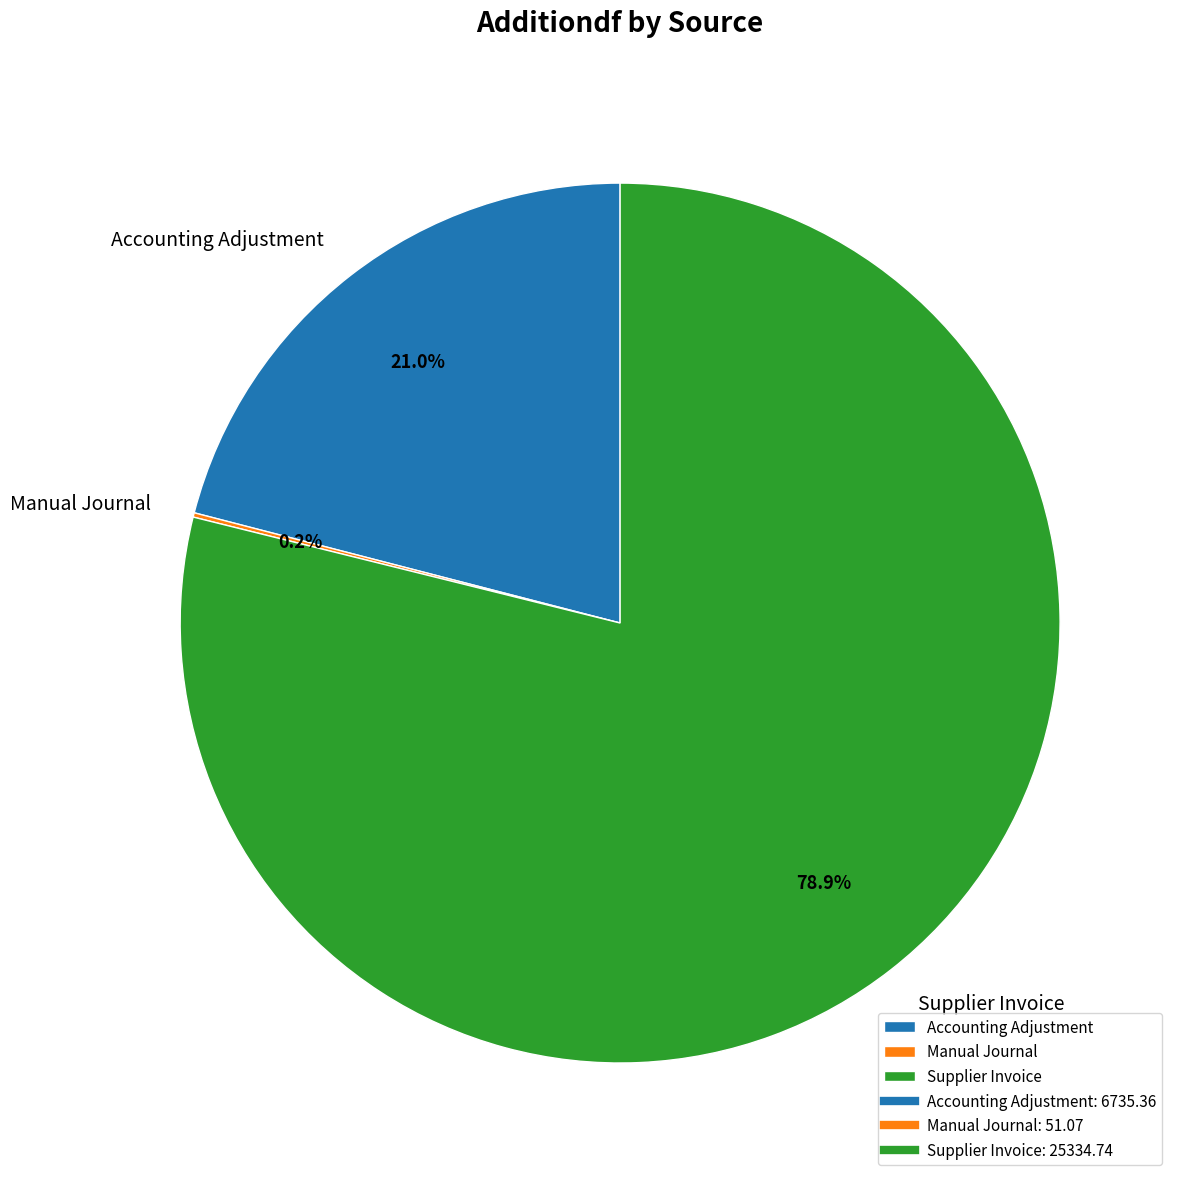

Approximately how many times larger is the value at Supplier Invoice compared to Accounting Adjustment?

3.8